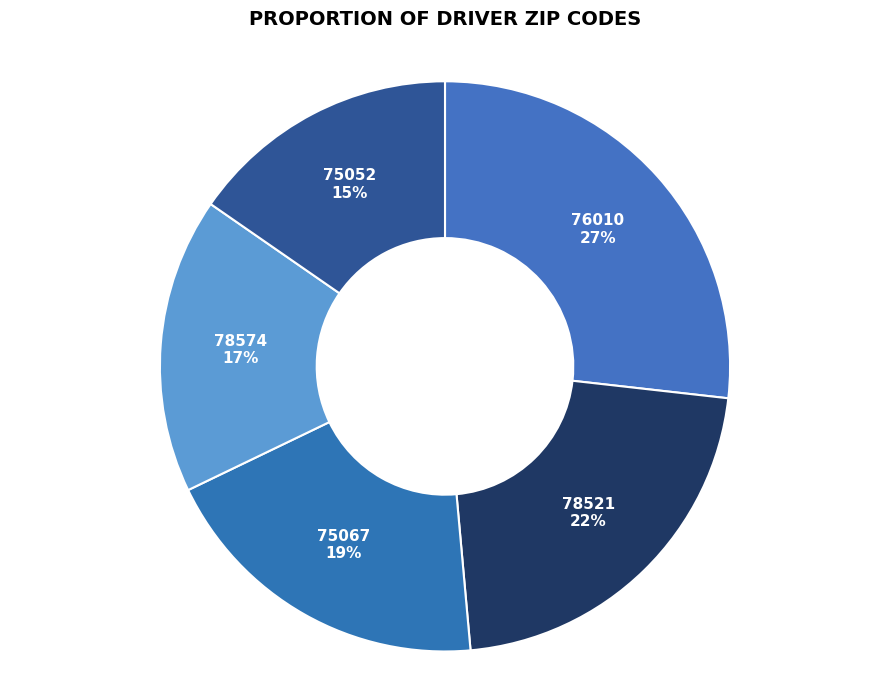

What percentage is the 78574 slice, to the nearest percent?

17%